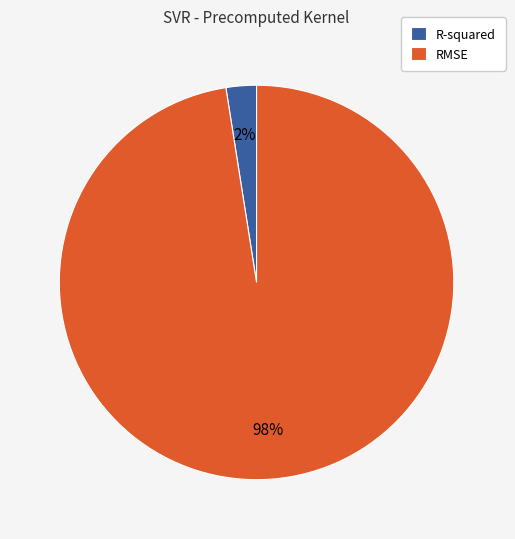

Count the number of slices in the pie.

2